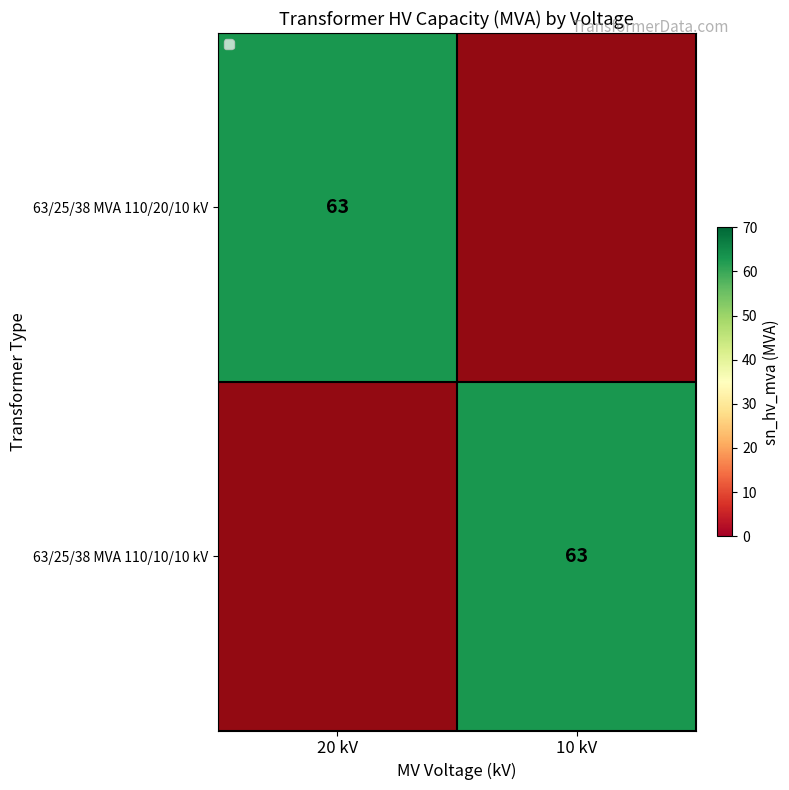

Is it true that 63/25/38 MVA 110/10/10 kV equals 100 at 10 kV?

False